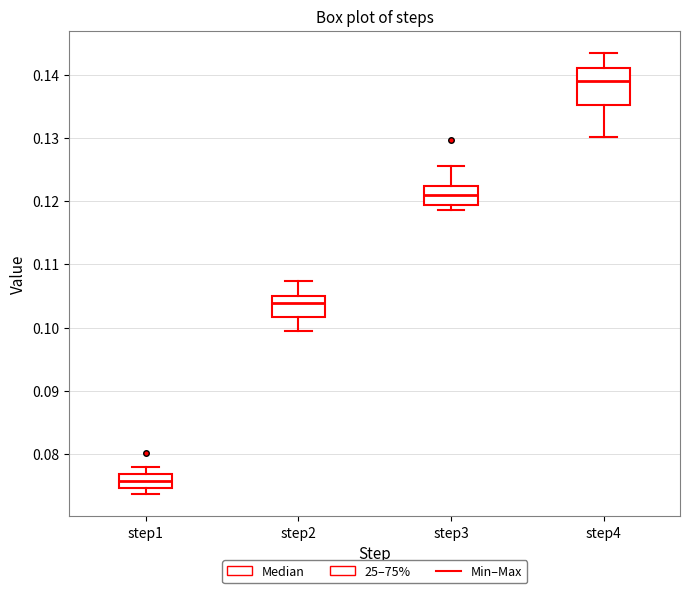

Which box's median line is the lowest?

step1